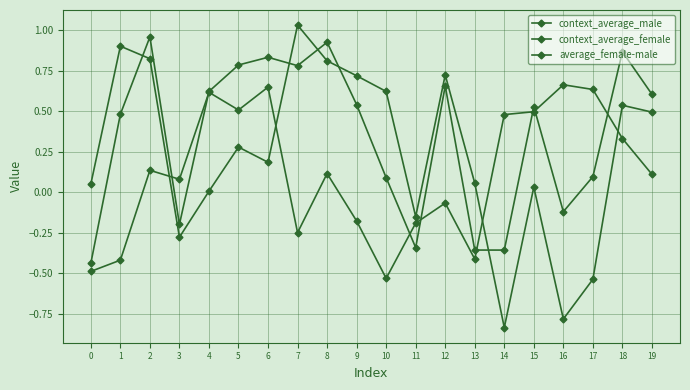

Does the chart have visible grid lines?

Yes